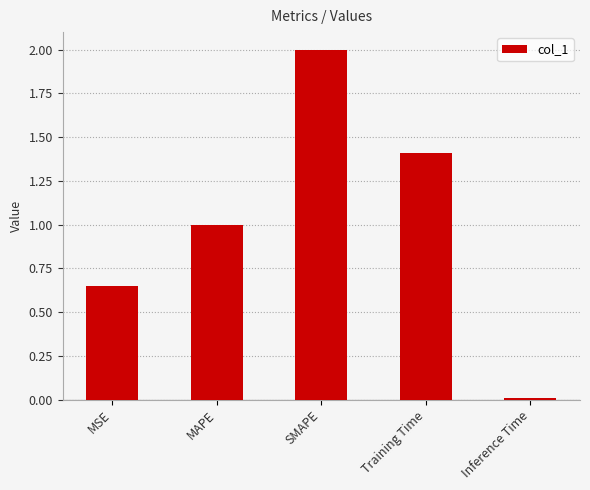

Rank the categories by value from lowest to highest.

Inference Time, MSE, MAPE, Training Time, SMAPE